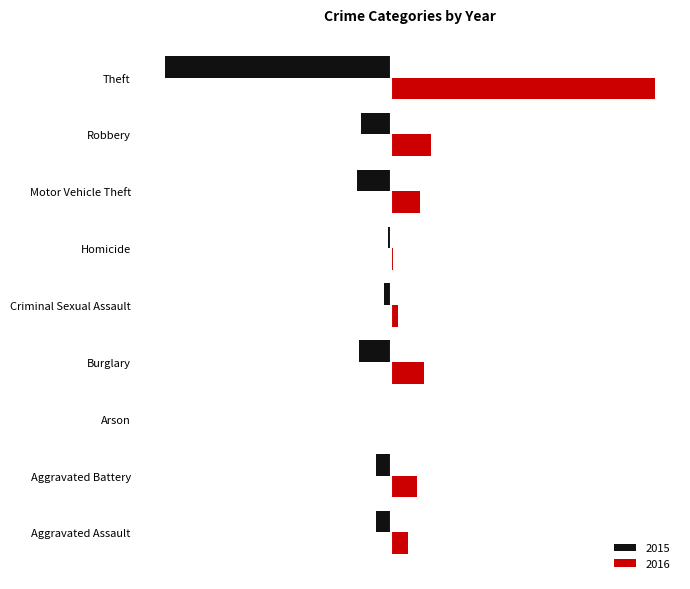

What is the difference between the maximum and second lowest values in the 2016 series?

875